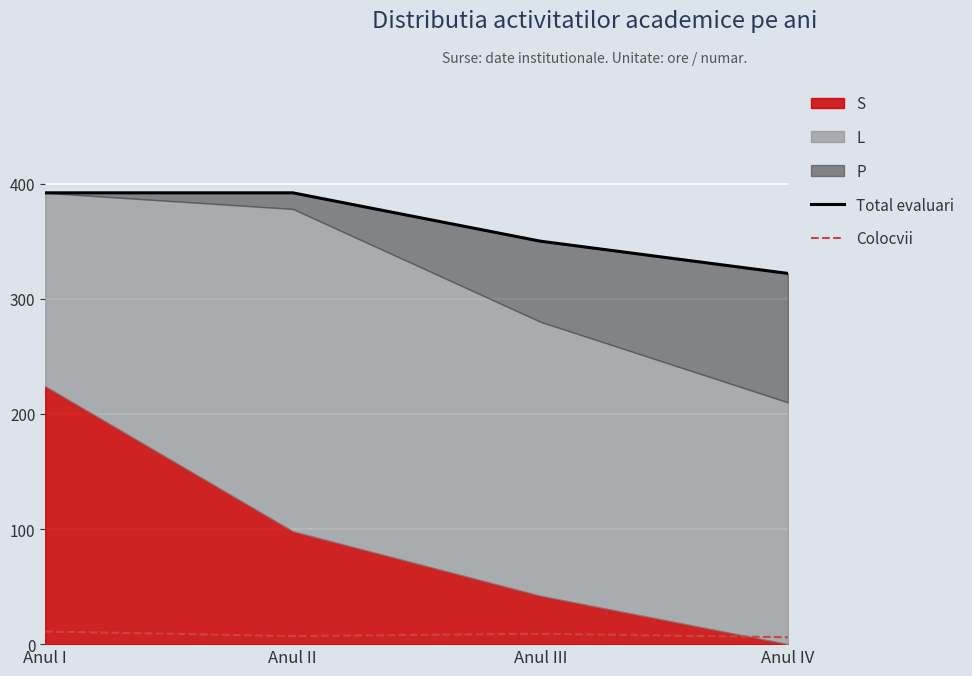

At how many categories does at least one series exceed 140?

4